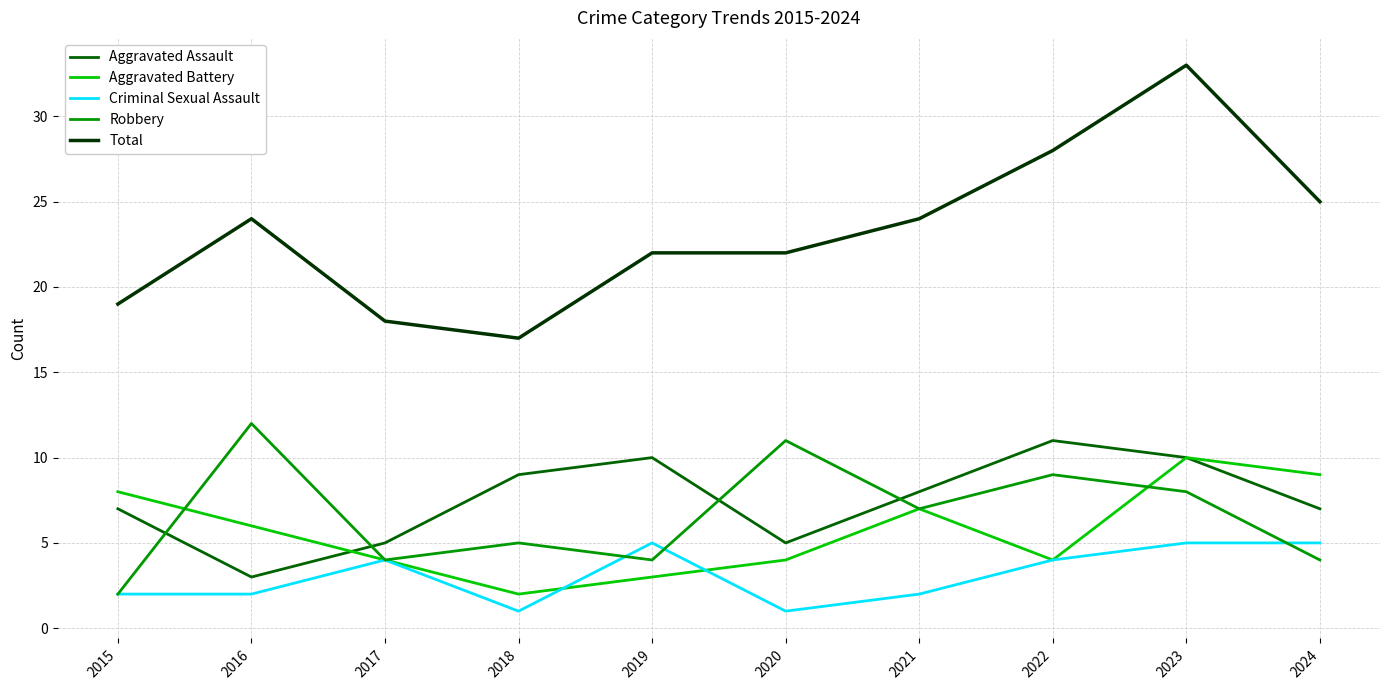

True or false: Aggravated Battery has a value of 2 at 2016.

False